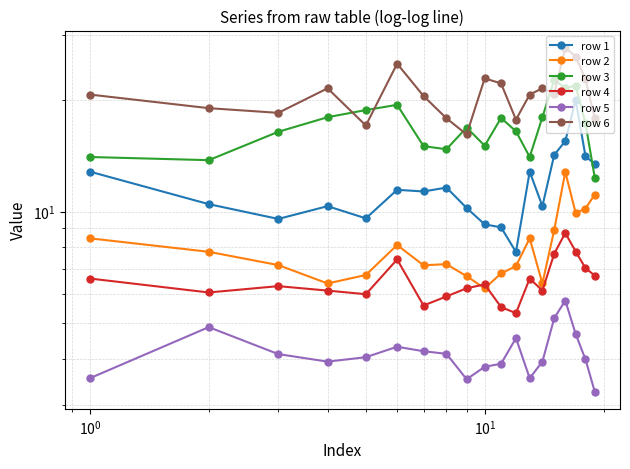

List the series in order of their peak value, highest first.

row 6, row 3, row 1, row 2, row 4, row 5